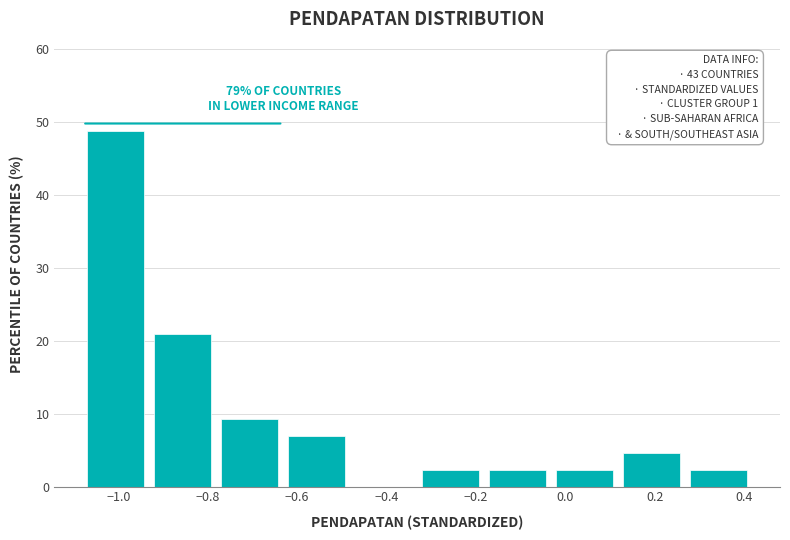

Which range on the x-axis has the tallest bar?

-1.08 to -0.94